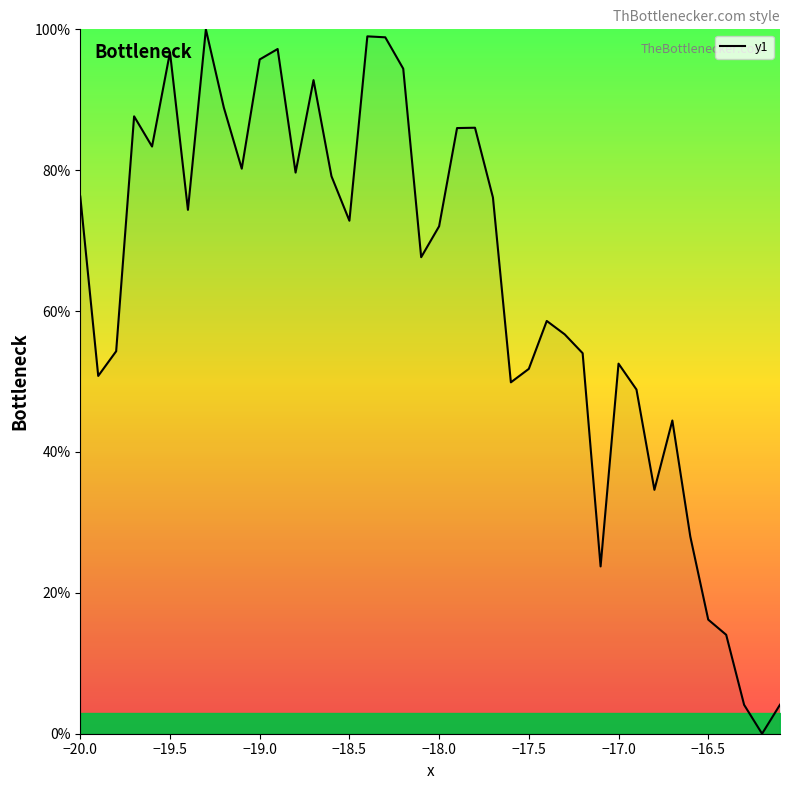

How many interior local peaks (higher than both neighbors) does the data have?

10